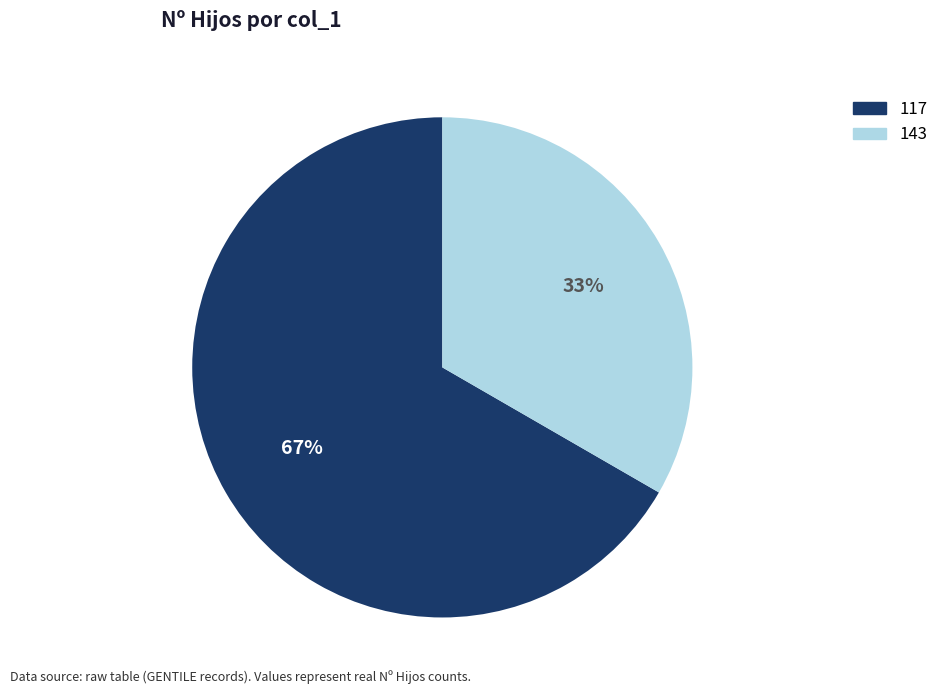

Which slice represents more than half of the pie?

117